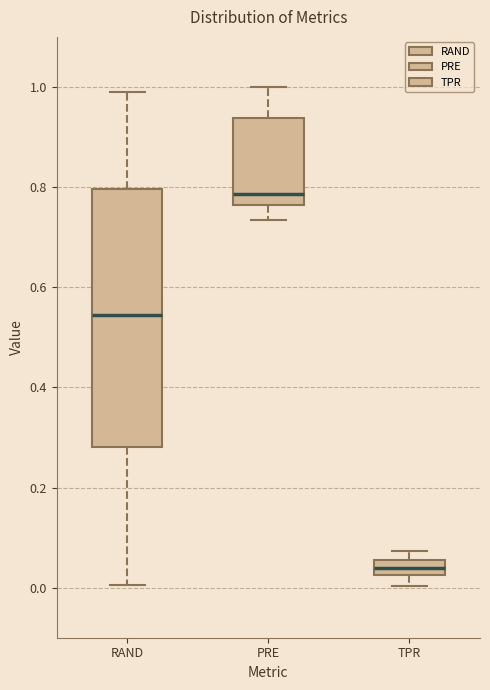

Which box is the tallest, from its lower edge to its upper edge?

RAND